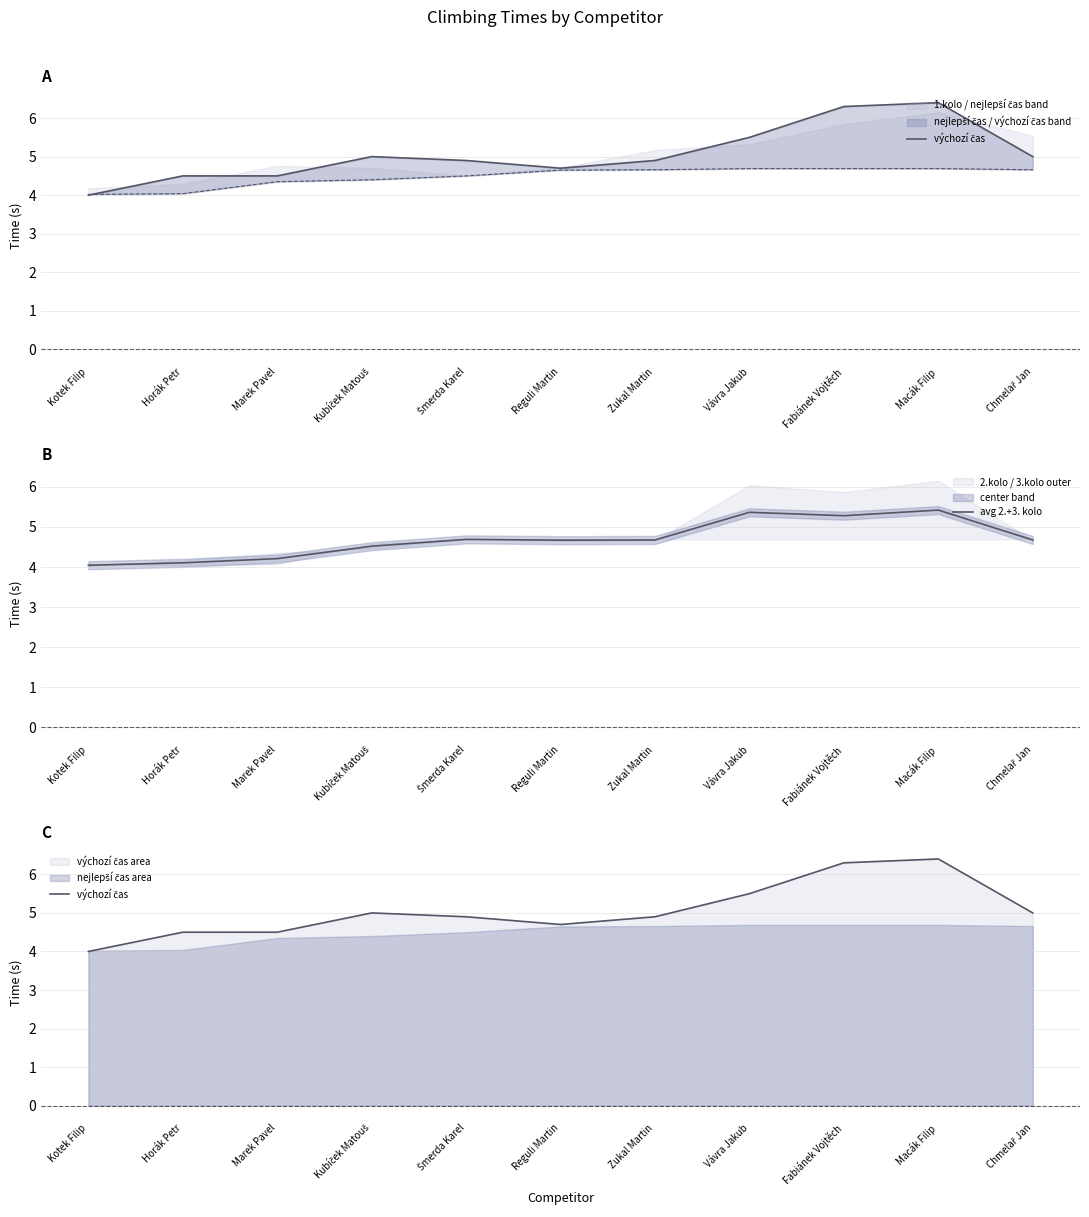

What is the minimum value for avg 2.+3. kolo?

4.0